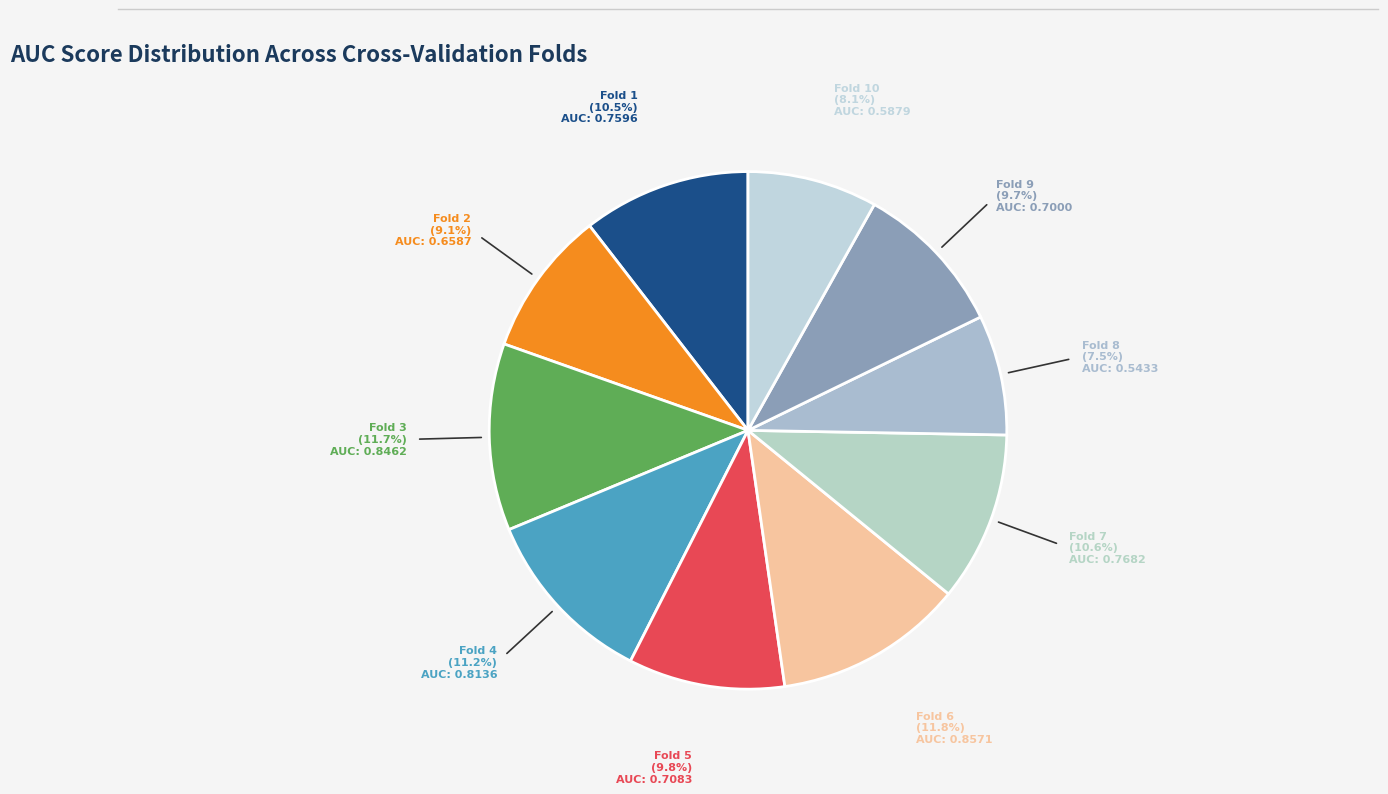

Count the number of slices in the pie.

10